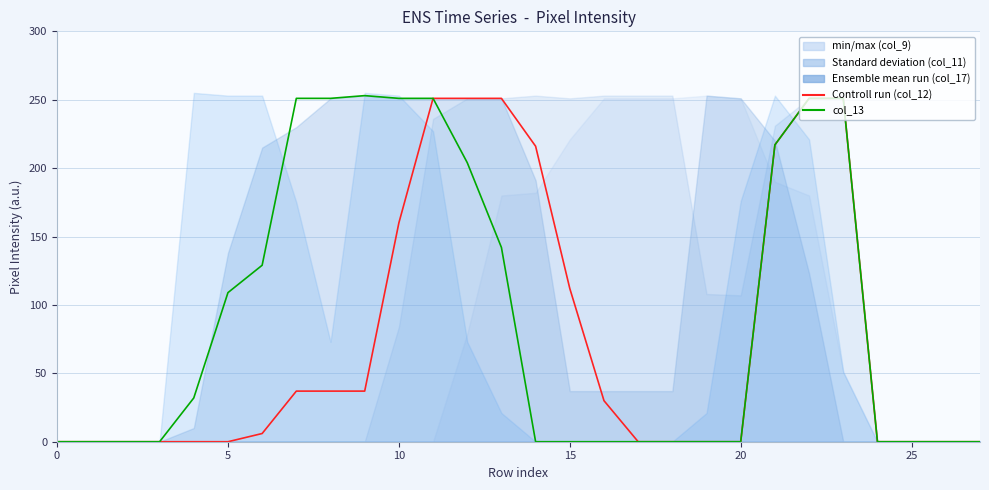

What is the average value of the col_13 series?

93